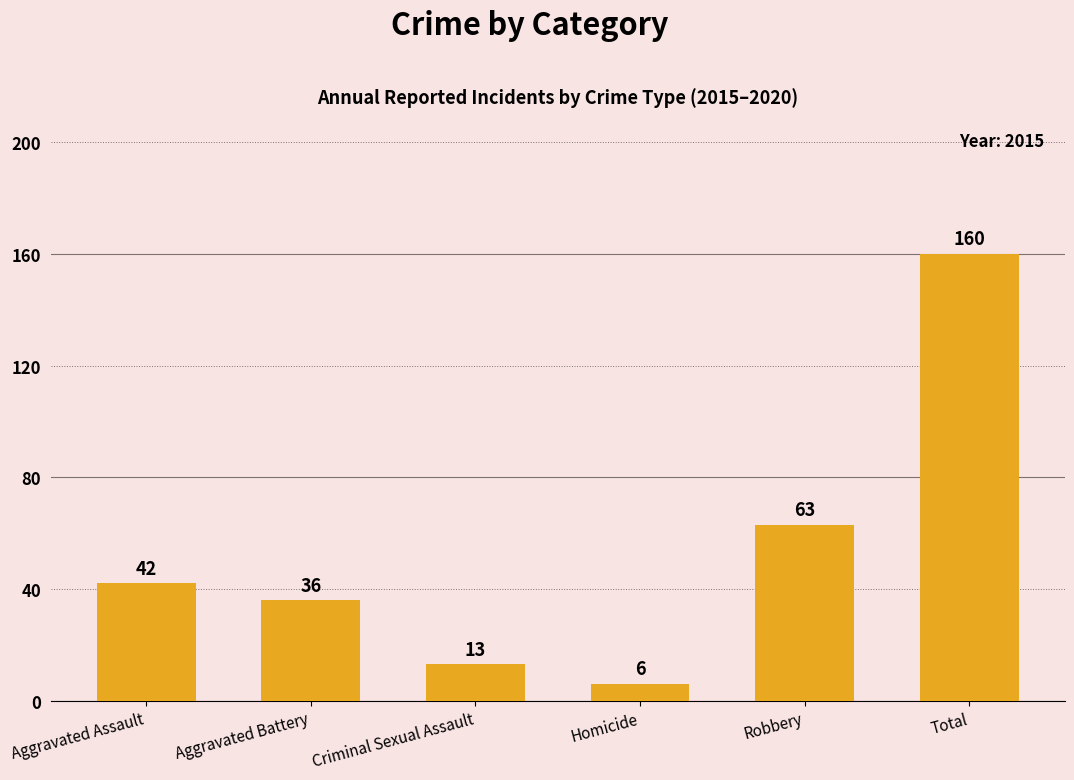

What is the change in value from Aggravated Assault to Robbery?

+21